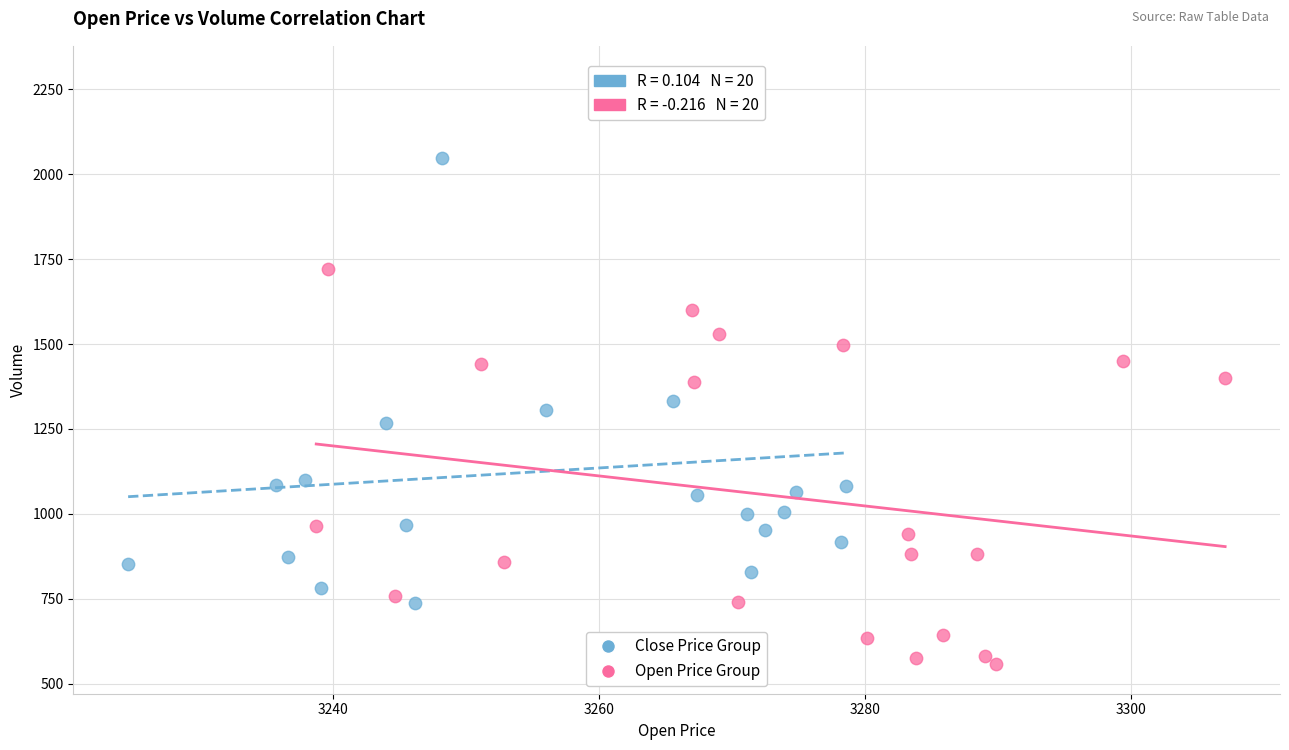

Which series has the widest spread of Y values?

Close Price Group